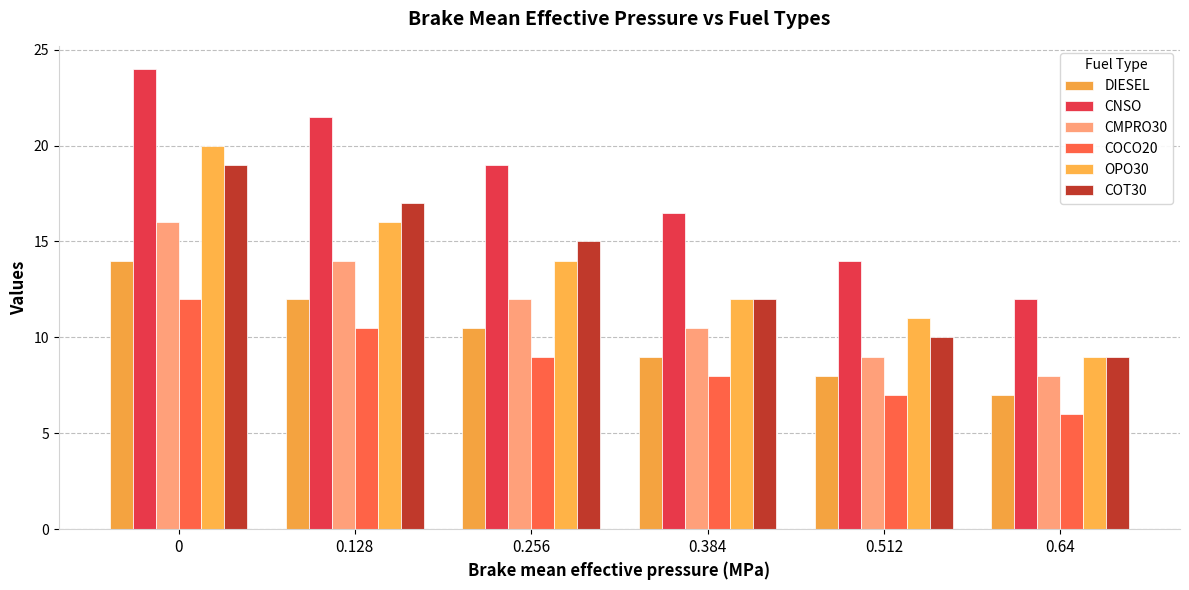

What is the average value of the OPO30 series?

13.7